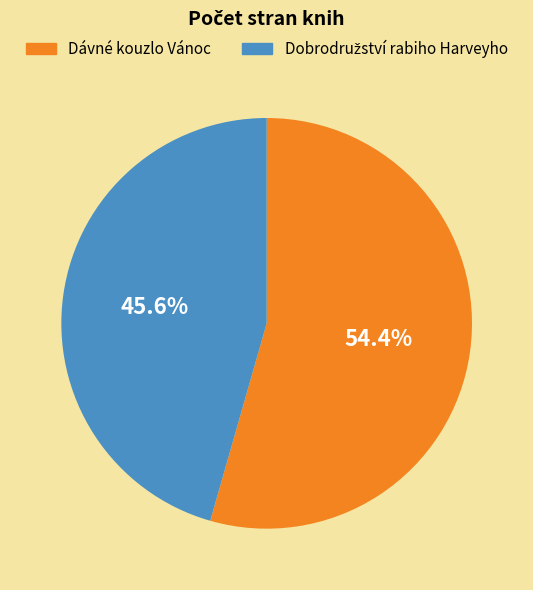

To the nearest percent, what portion does Dávné kouzlo Vánoc represent?

54%